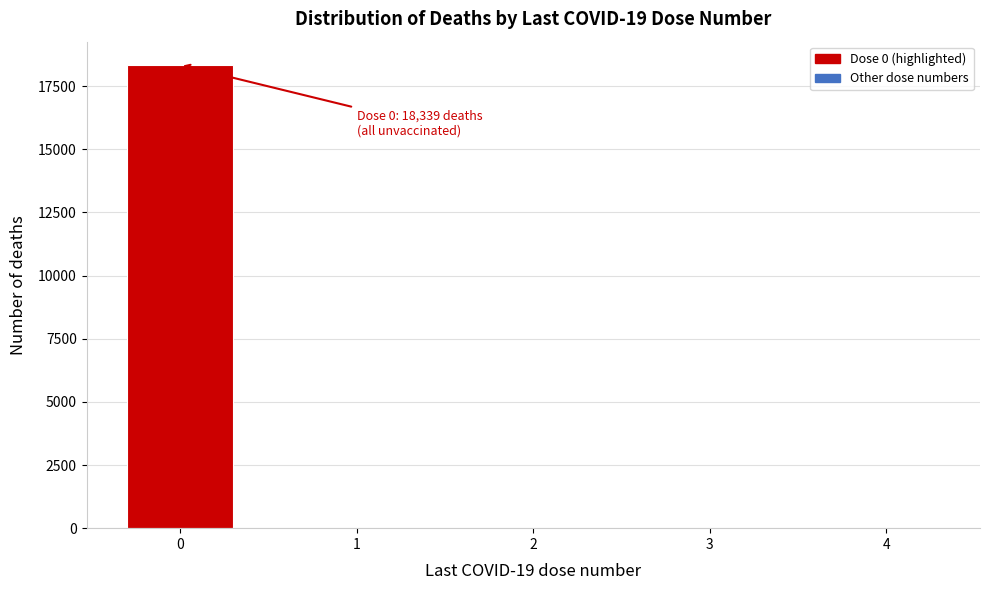

Reading left to right, list all the values displayed in this chart.

0=18339	1=0	2=0	3=0	4=0